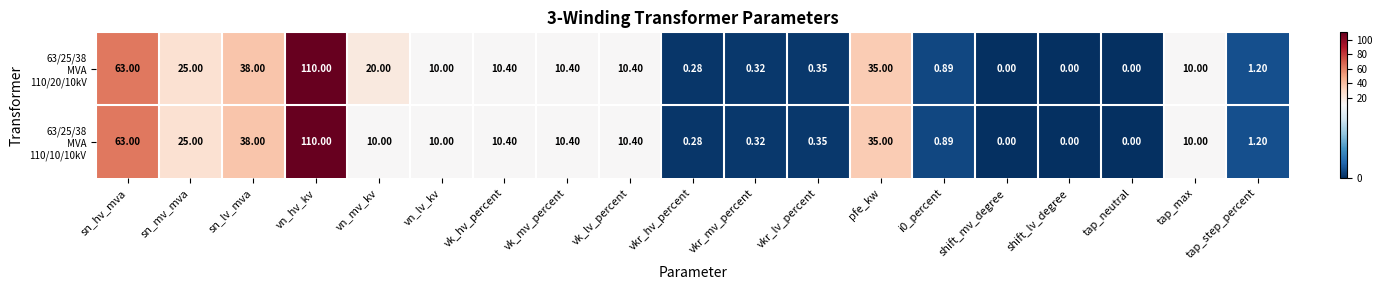

At which category does the chart reach its peak across all series?

vn_hv_kv